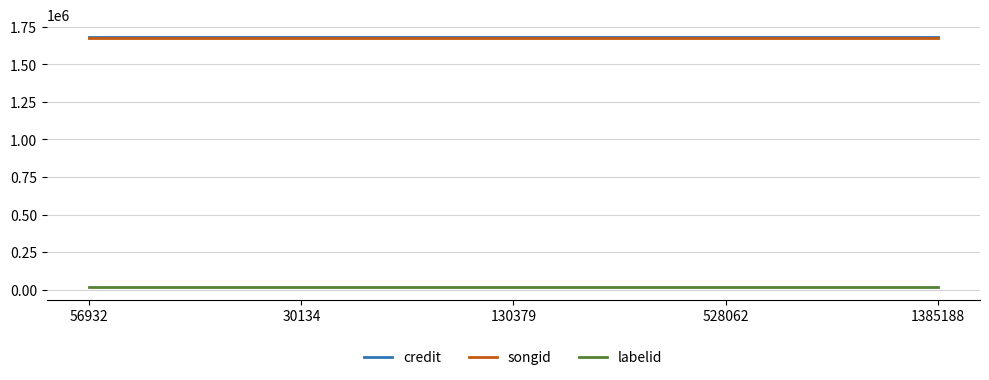

What is the lowest value of the songid series?

1676113